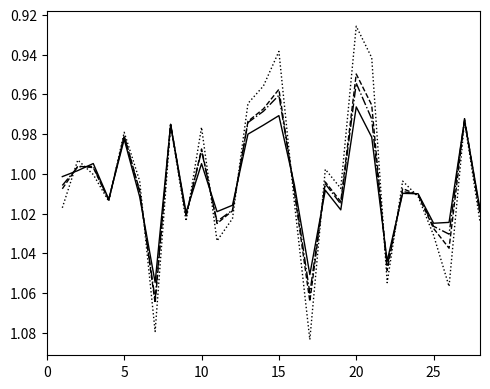

Does the chart display data point markers on the line(s)?

No